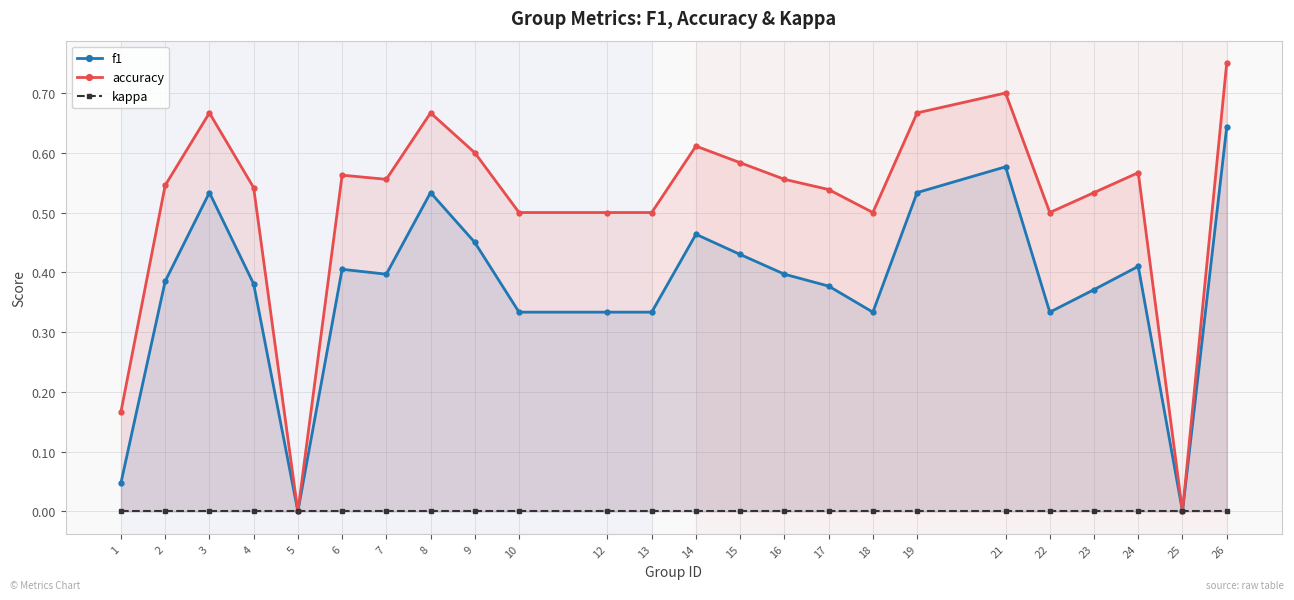

Is it true that accuracy equals 0.8 at 23?

False